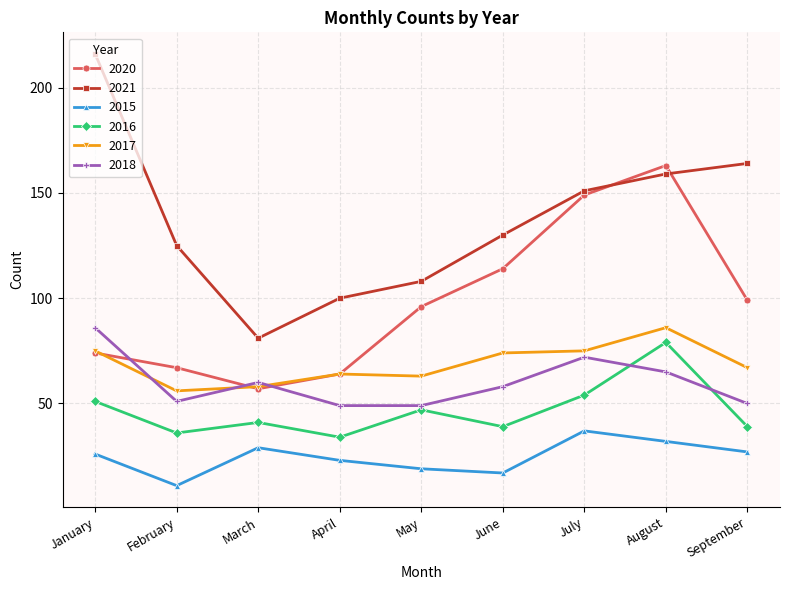

After their last crossing, which series has the higher values: 2016 or 2018?

2018